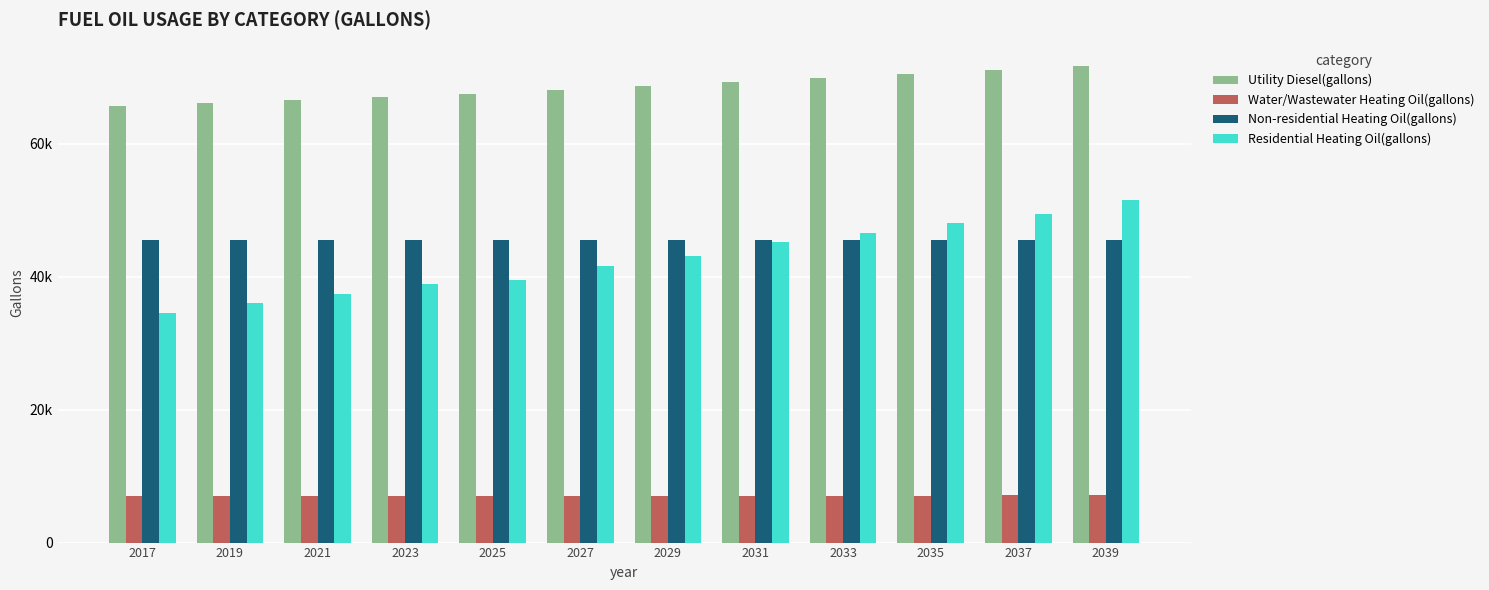

Is the value of Residential Heating Oil(gallons) at 2025 greater than the value of Non-residential Heating Oil(gallons) at 2029?

No